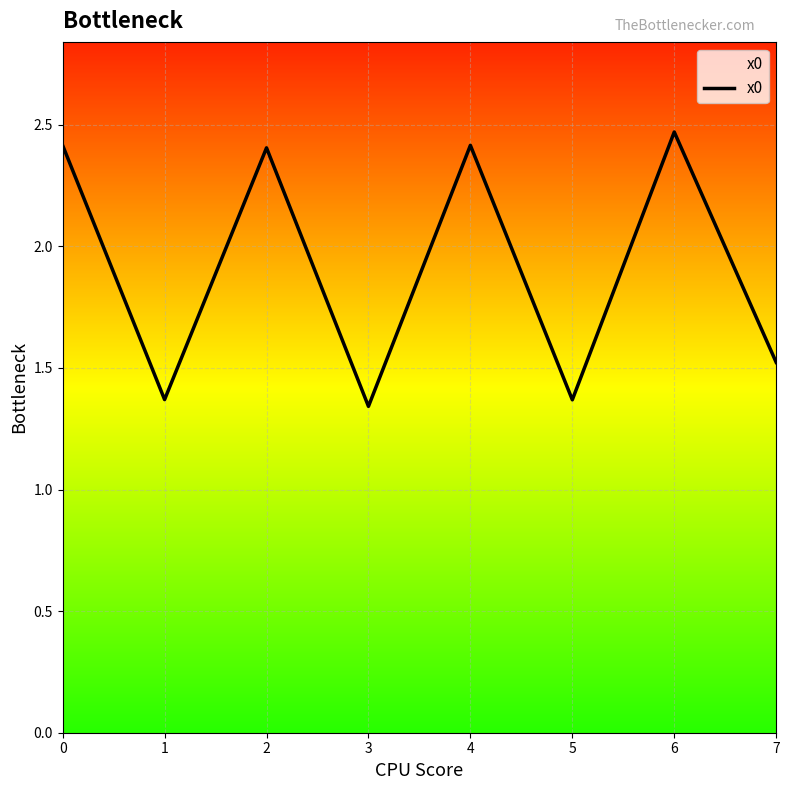

Where is the first local maximum?

2